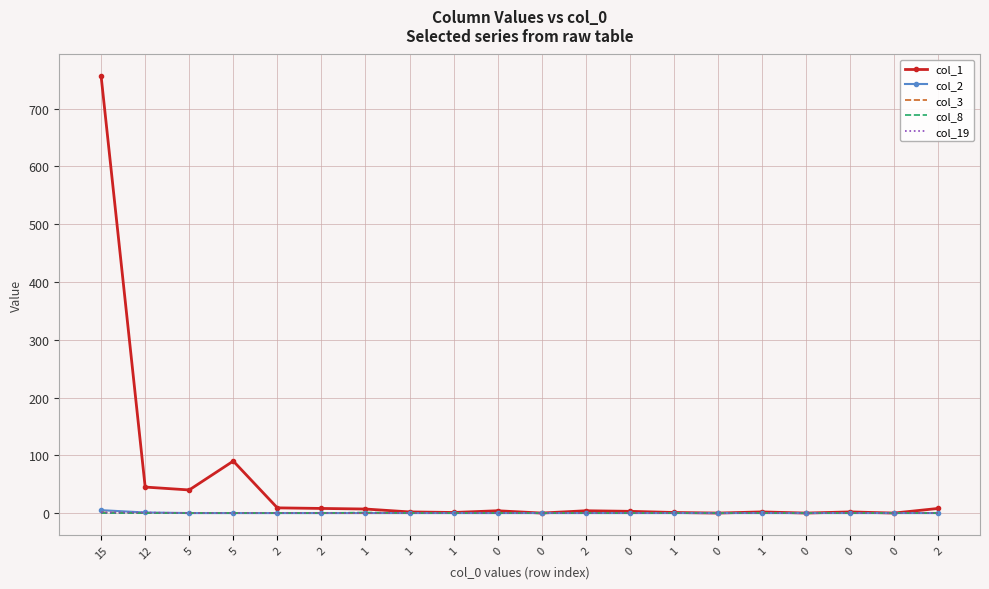

True or false: col_19 and col_1 cross at least once.

False